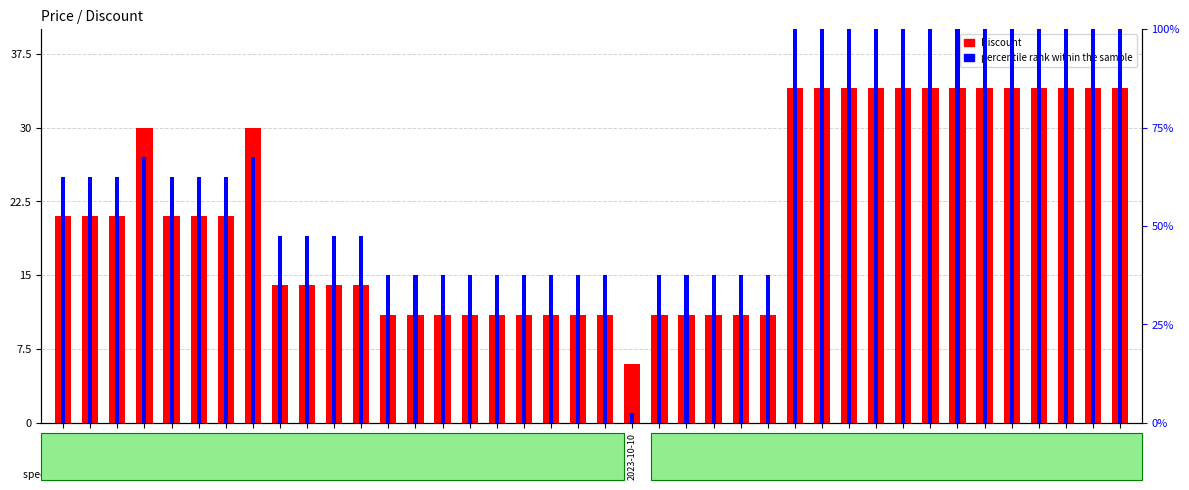

Where is percentile rank within the sample nearest to the value 51?

2023-09-27